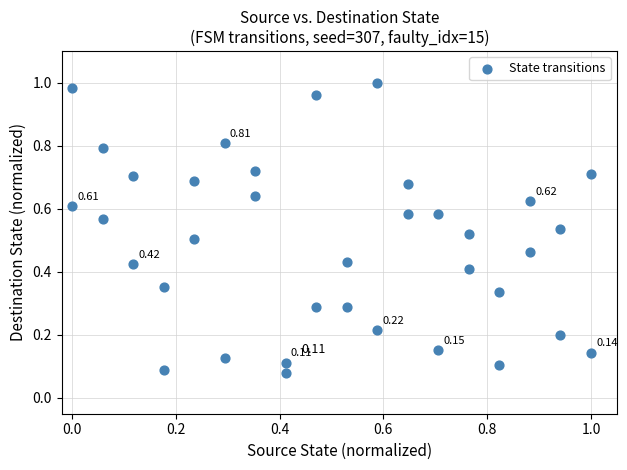

What is the range of Y values (max minus min)?

0.9